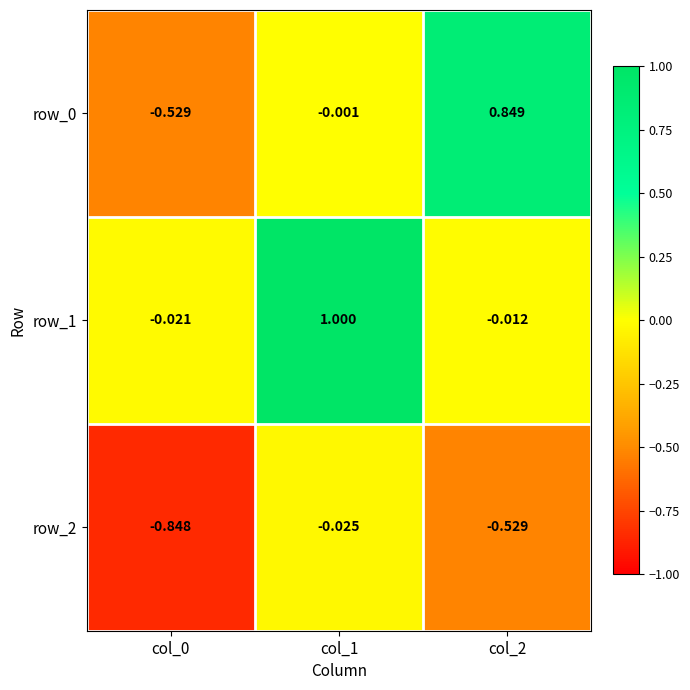

What is the difference between the maximum and minimum values in the row_0 series?

1.4